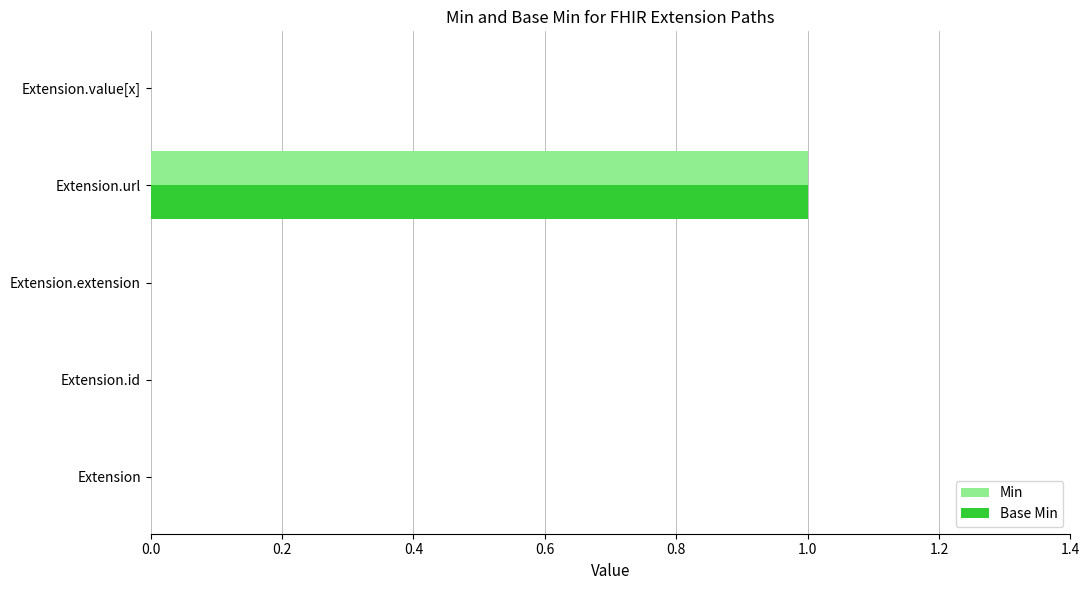

At which label does Base Min reach its peak?

Extension.url